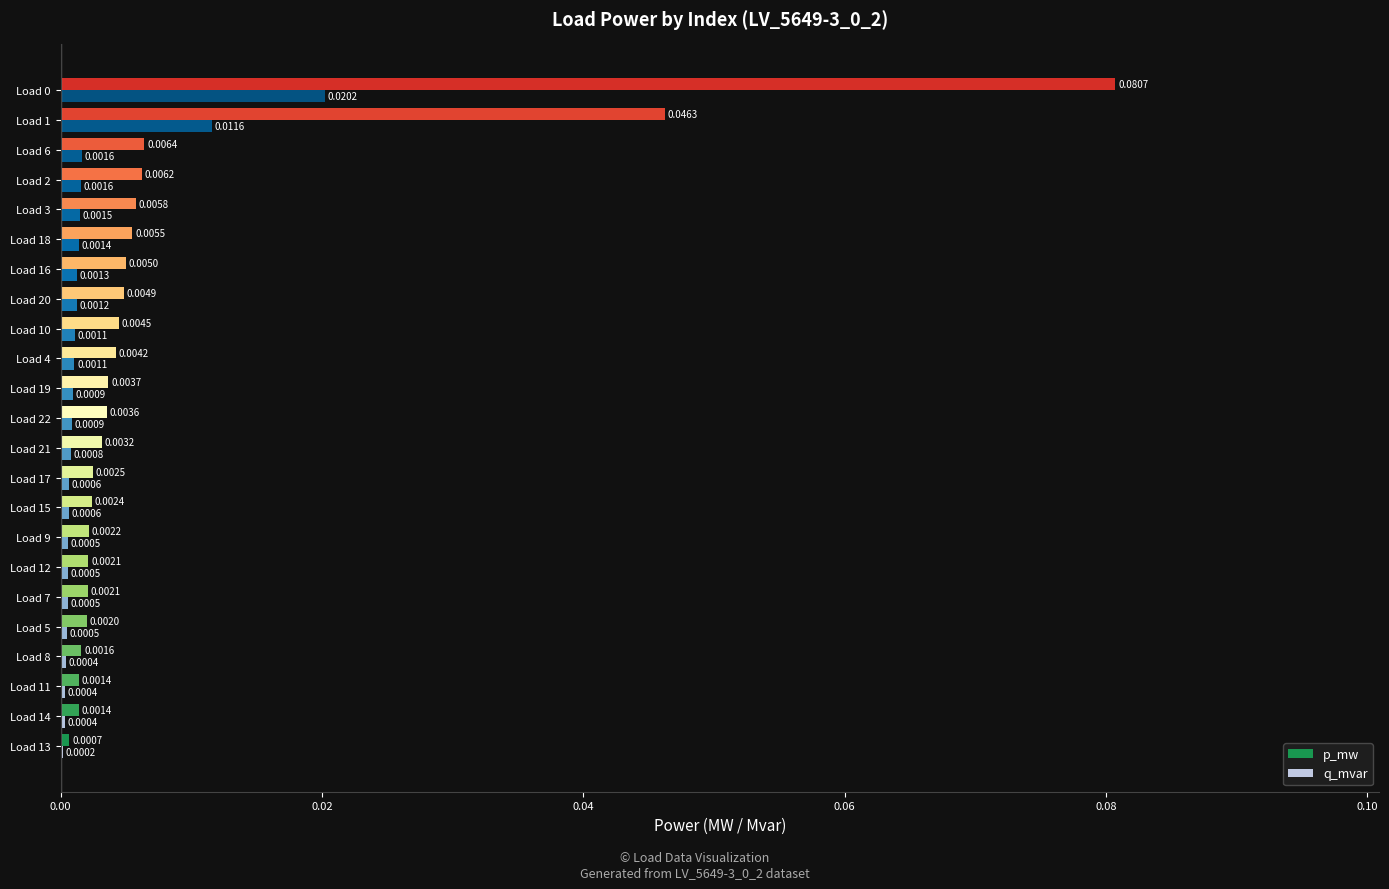

Which series changed the most between Load 17 and Load 21?

p_mw